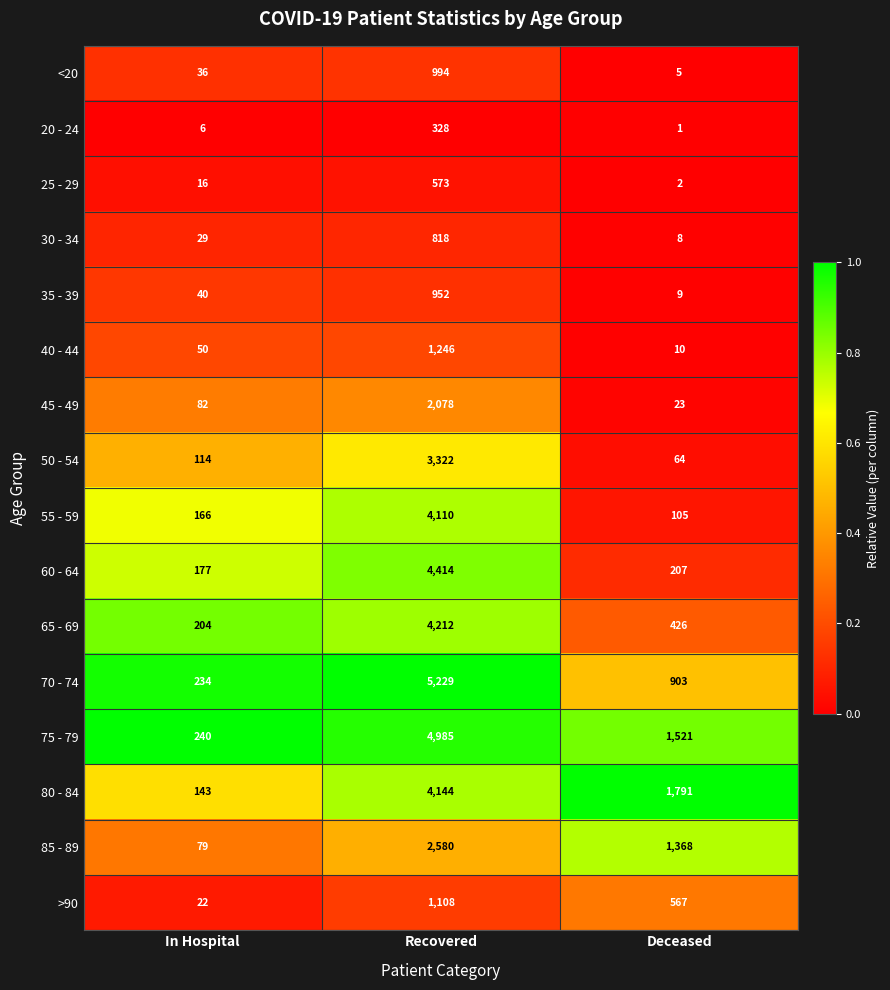

What is the sum of the 85 - 89 values at Deceased and In Hospital?

1447